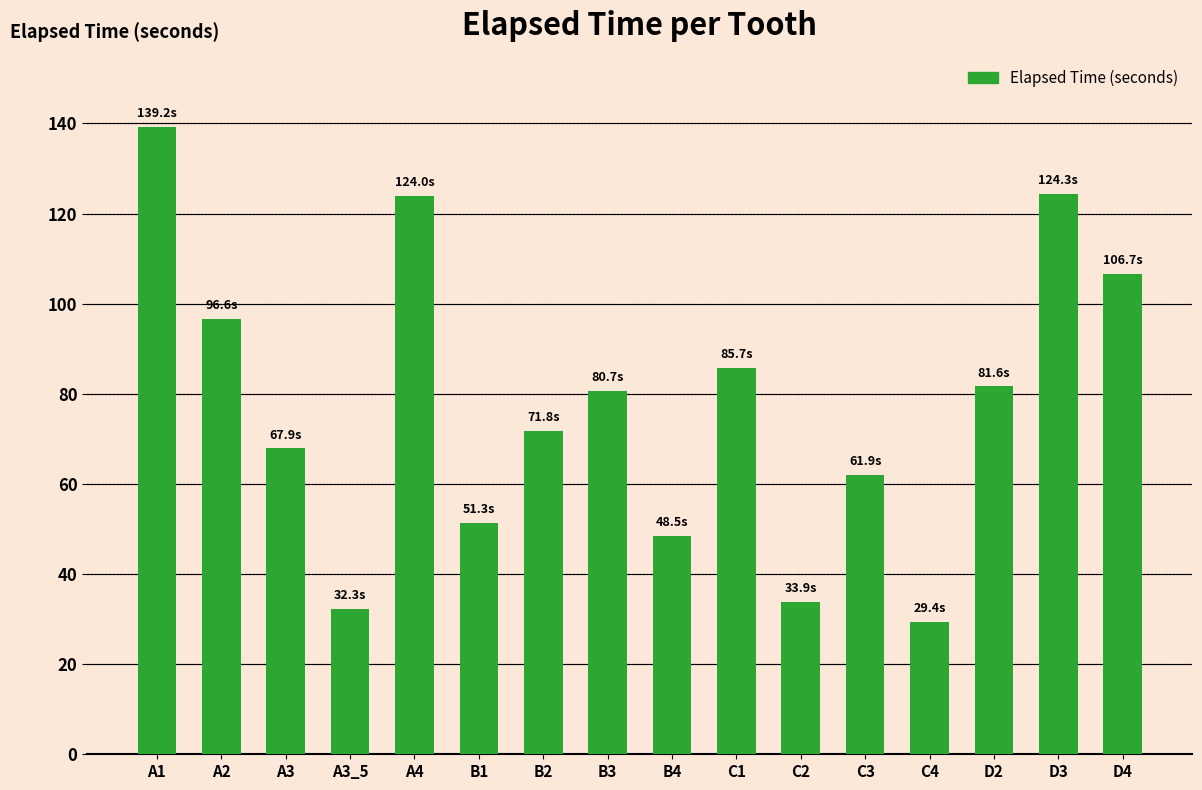

At which category does the chart reach its minimum across all series?

C4